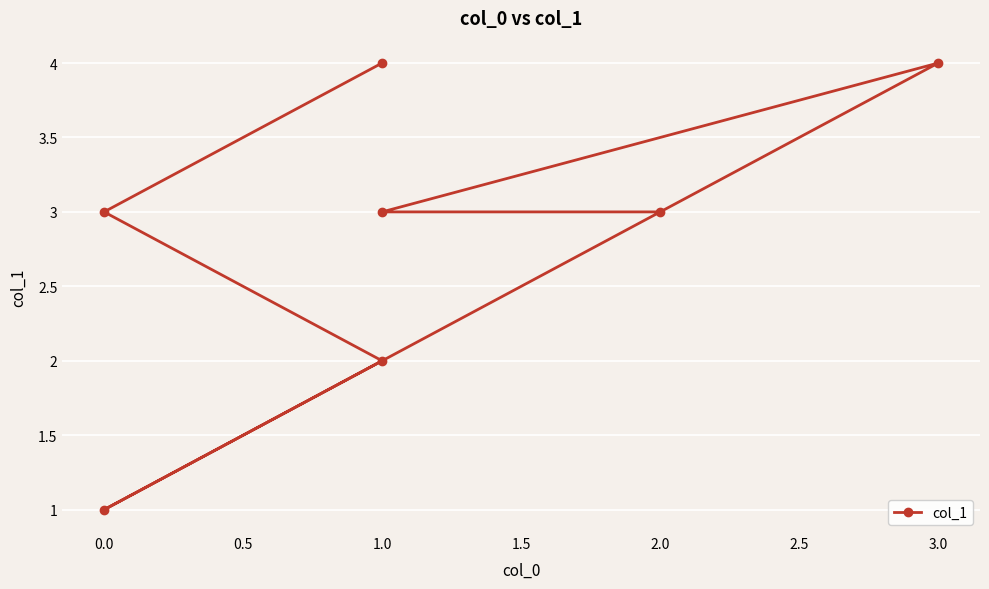

How many distinct data groups are displayed?

1